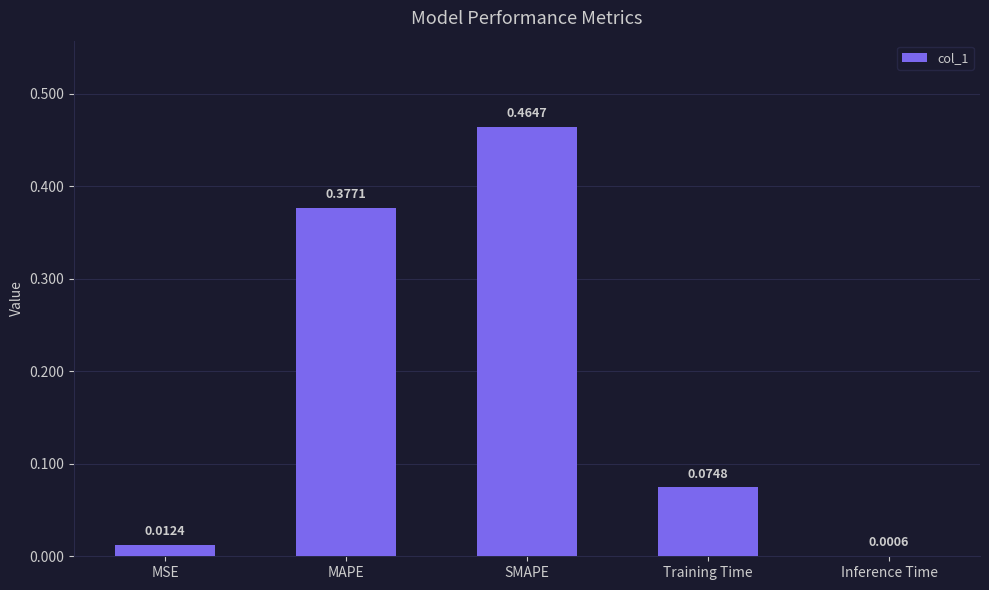

What is the change in value from SMAPE to Training Time?

-0.4